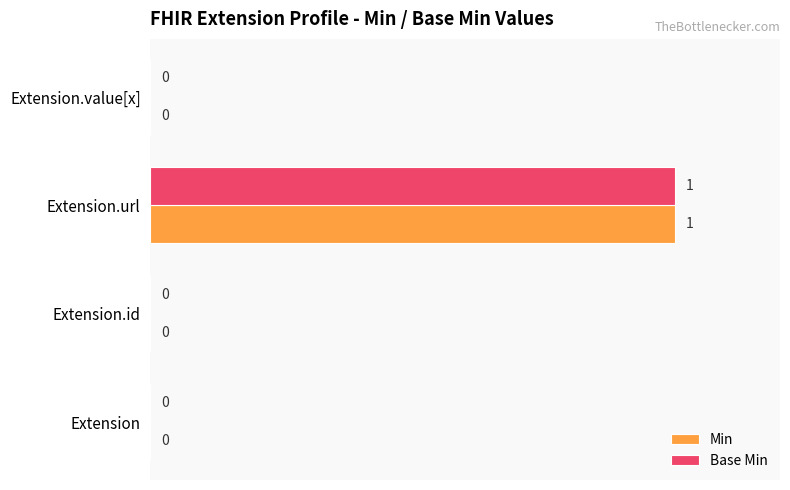

The Min series shows 1 at Extension.value[x]. True or false?

False